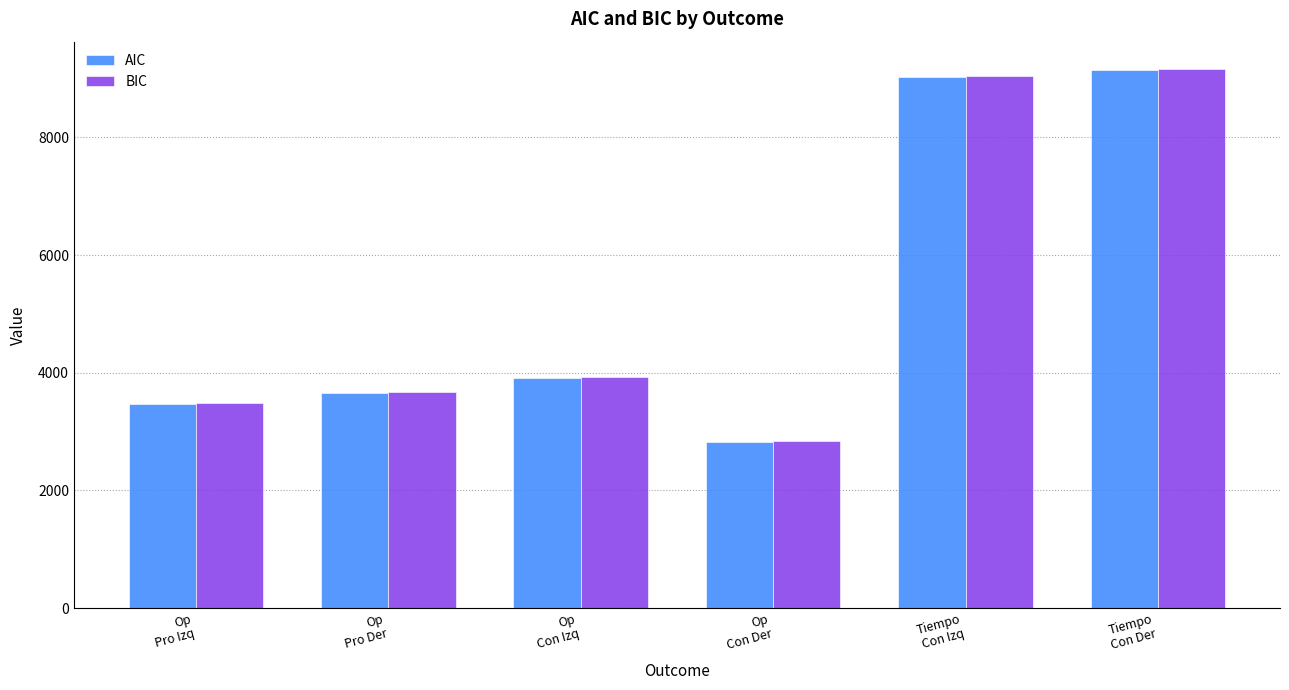

What is the label of the 5th bar from the right?

Op
Pro Der